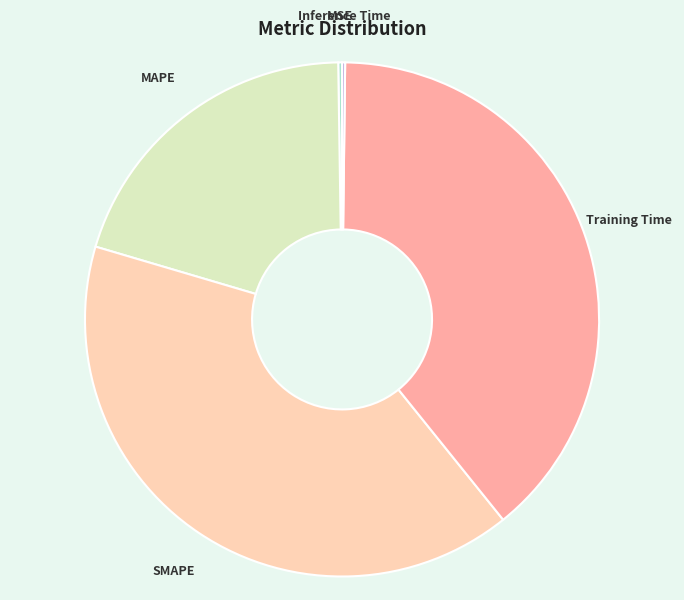

True or false: SMAPE accounts for 40% of the total.

True